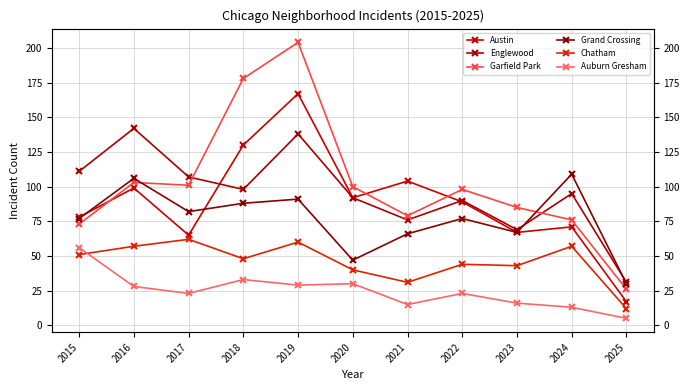

What is the difference between the maximum and minimum values in the Englewood series?

111